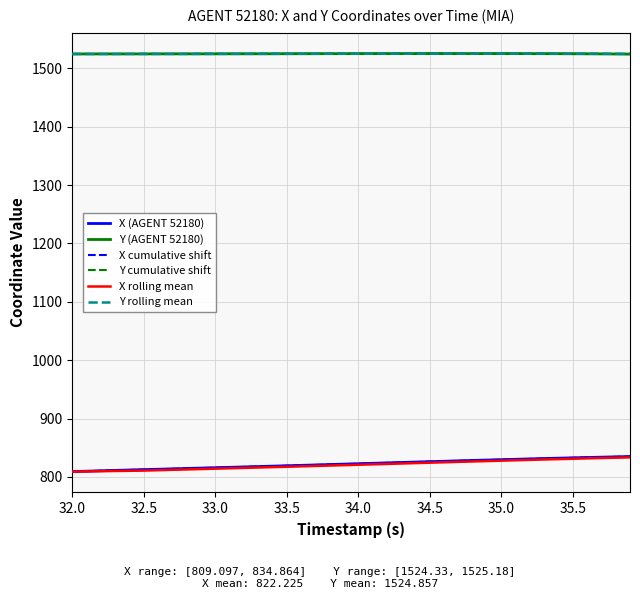

Does the chart display data point markers on the line(s)?

No